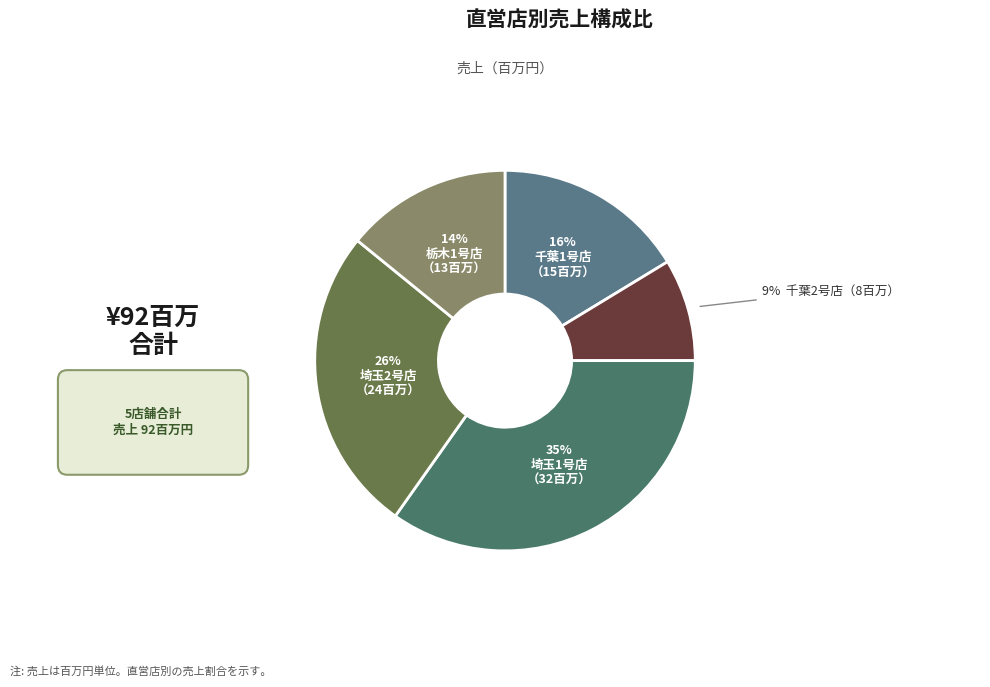

How many segments does this pie chart have?

5